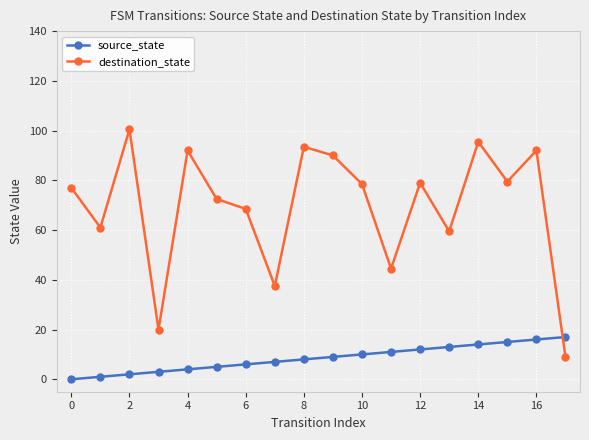

What is the highest value of the destination_state series?

100.5